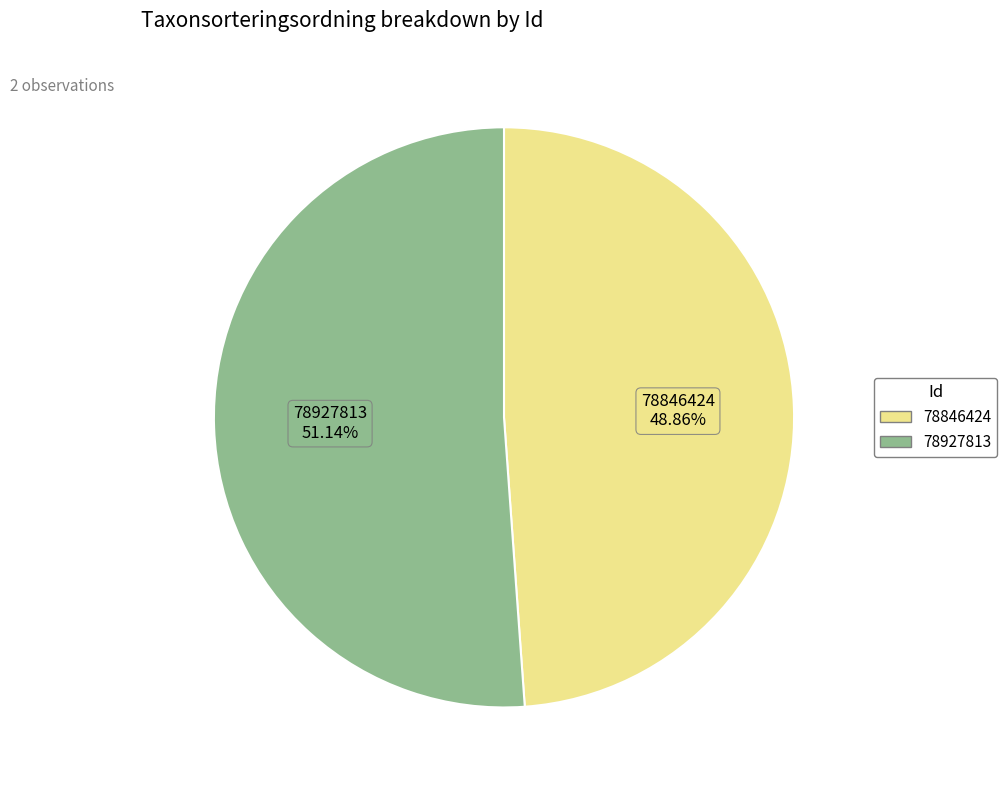

To the nearest percent, what is the average slice percentage?

50%